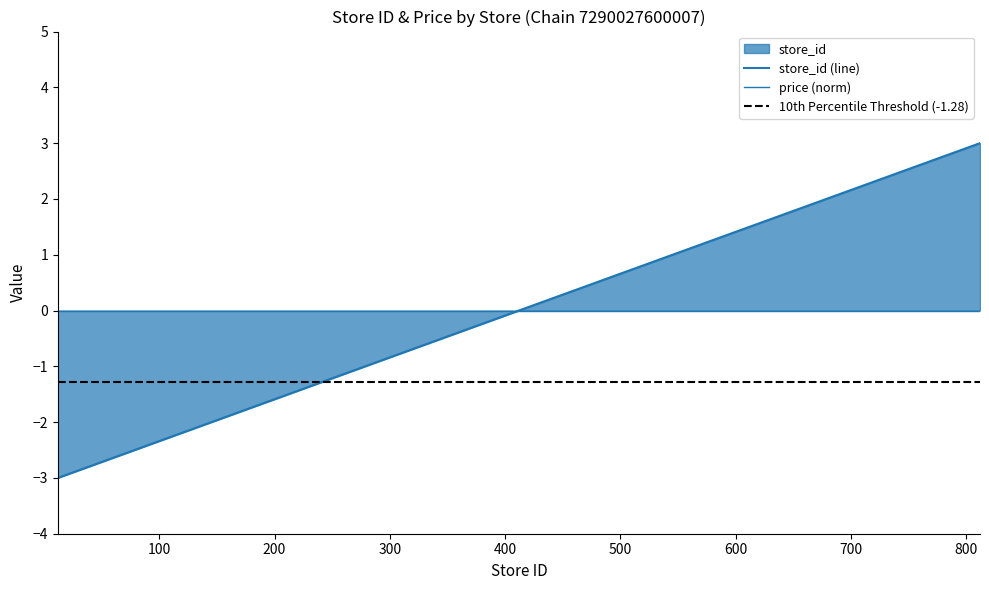

What is the maximum value shown in the chart?

3.0